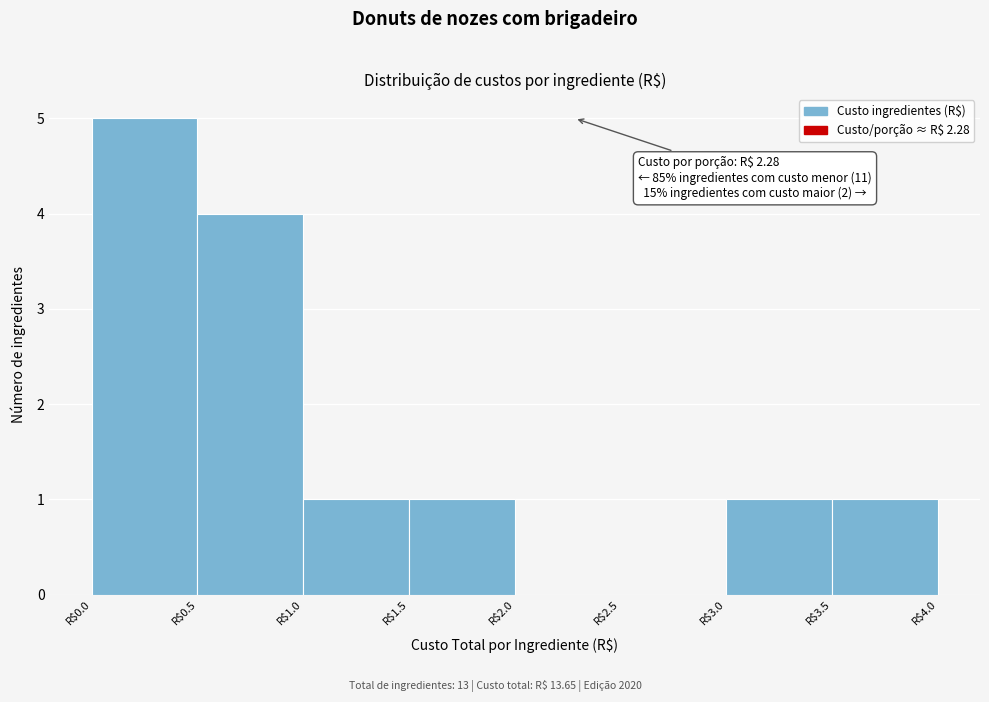

Which range on the x-axis has the tallest bar?

0.0 to 0.5